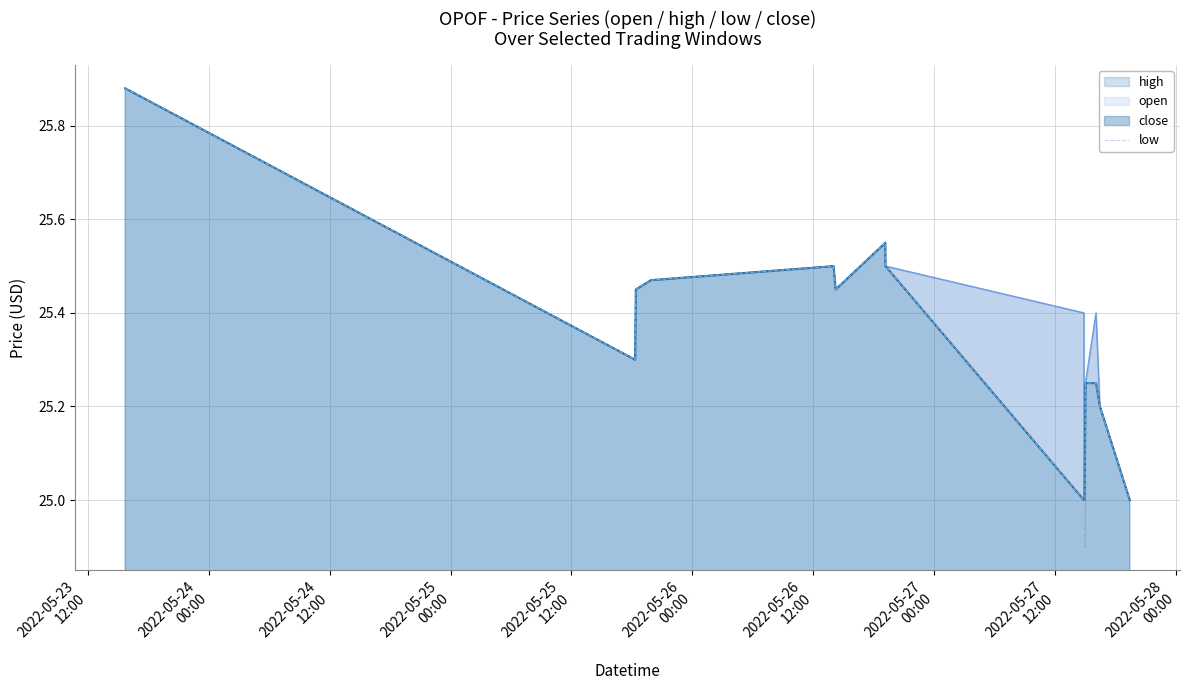

What are all the series names shown in the legend?

high, open, close, low